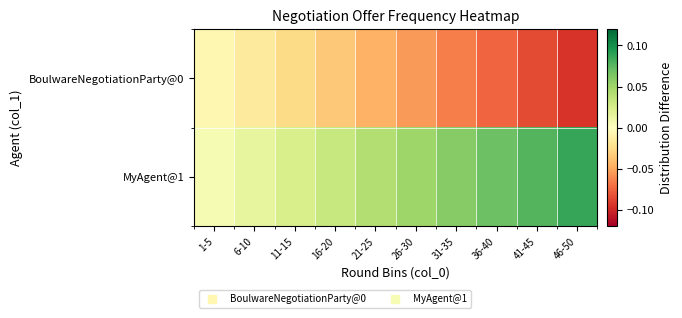

Reading right to left, what are all the values shown in this chart?

BoulwareNegotiationParty@0: 46-50=-0.1	41-45=-0.1	36-40=-0.1	31-35=-0.1	26-30=-0.1	21-25=-0.0	16-20=-0.0	11-15=-0.0	6-10=-0.0	1-5=-0.0
MyAgent@1: 46-50=0.1	41-45=0.1	36-40=0.1	31-35=0.1	26-30=0.1	21-25=0.0	16-20=0.0	11-15=0.0	6-10=0.0	1-5=0.0